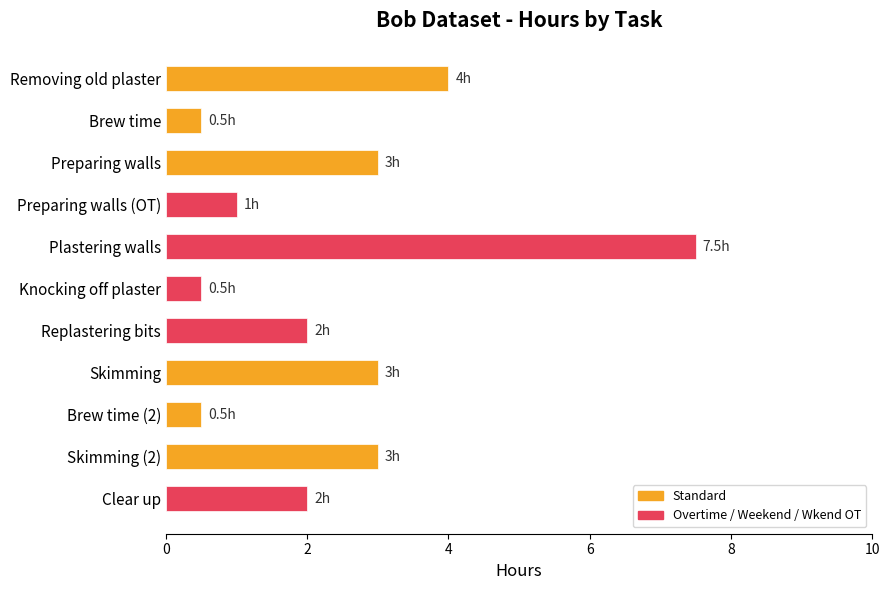

Reading top to bottom, extract all data points from this chart.

Removing old plaster=4.0	Brew time=0.5	Preparing walls=3.0	Preparing walls (OT)=1.0	Plastering walls=7.5	Knocking off plaster=0.5	Replastering bits=2.0	Skimming=3.0	Brew time (2)=0.5	Skimming (2)=3.0	Clear up=2.0